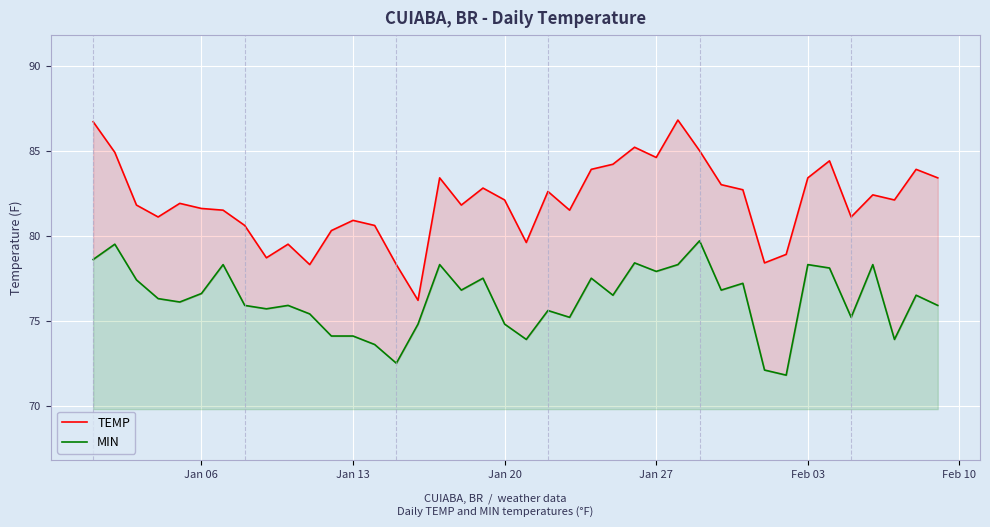

At which label does MIN first exceed 76?

Jan 06